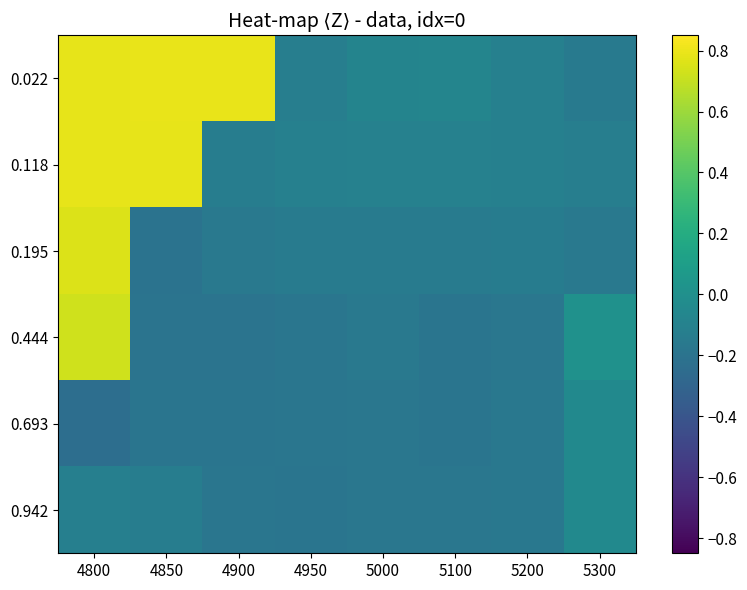

At which category is the sum across all series the highest?

4800